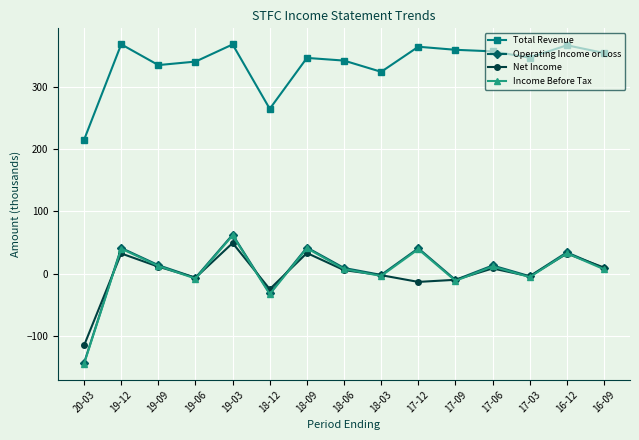

What is the average value of the Net Income series?

0.7